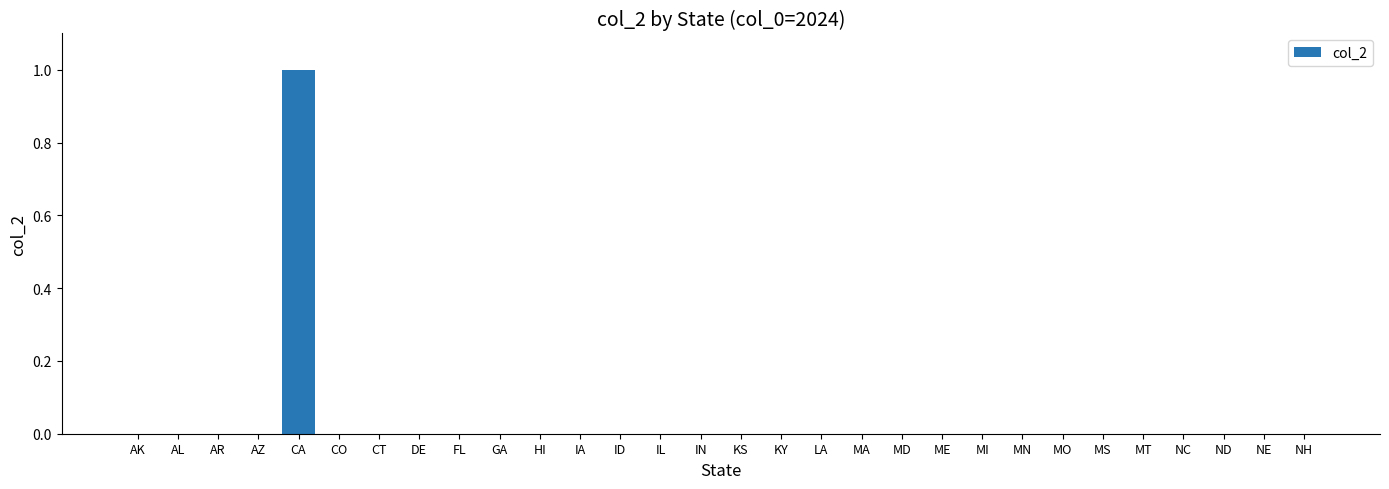

Which category has the highest value across all series?

CA